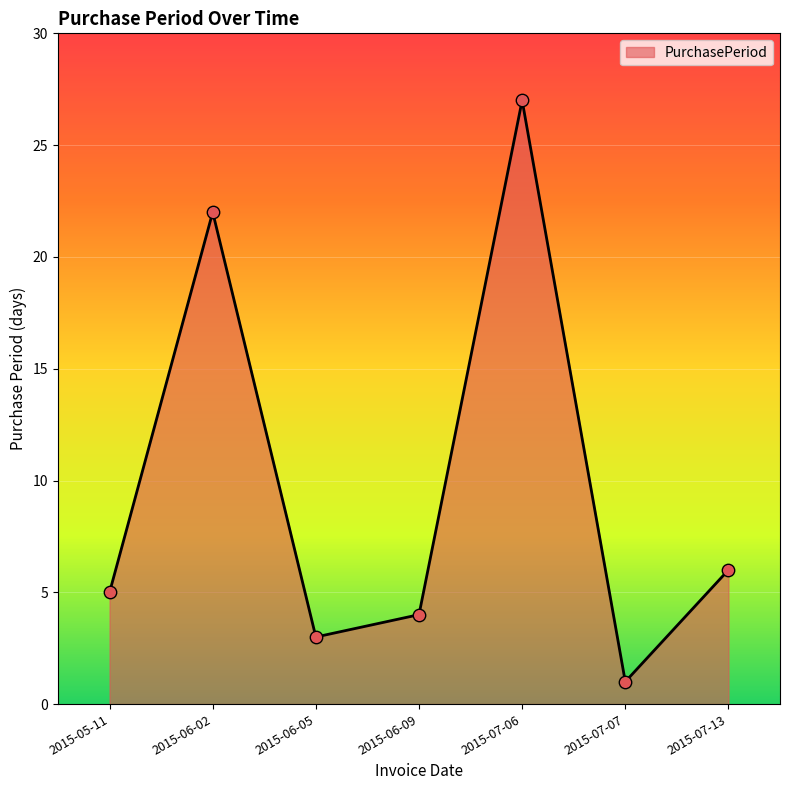

Approximately how many times larger is the value at 2015-06-09 compared to 2015-07-07?

4.0